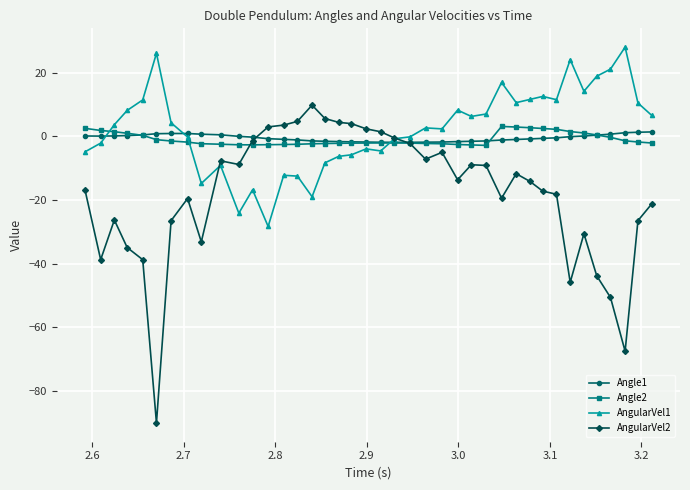

What are all the series names shown in the legend?

Angle1, Angle2, AngularVel1, AngularVel2